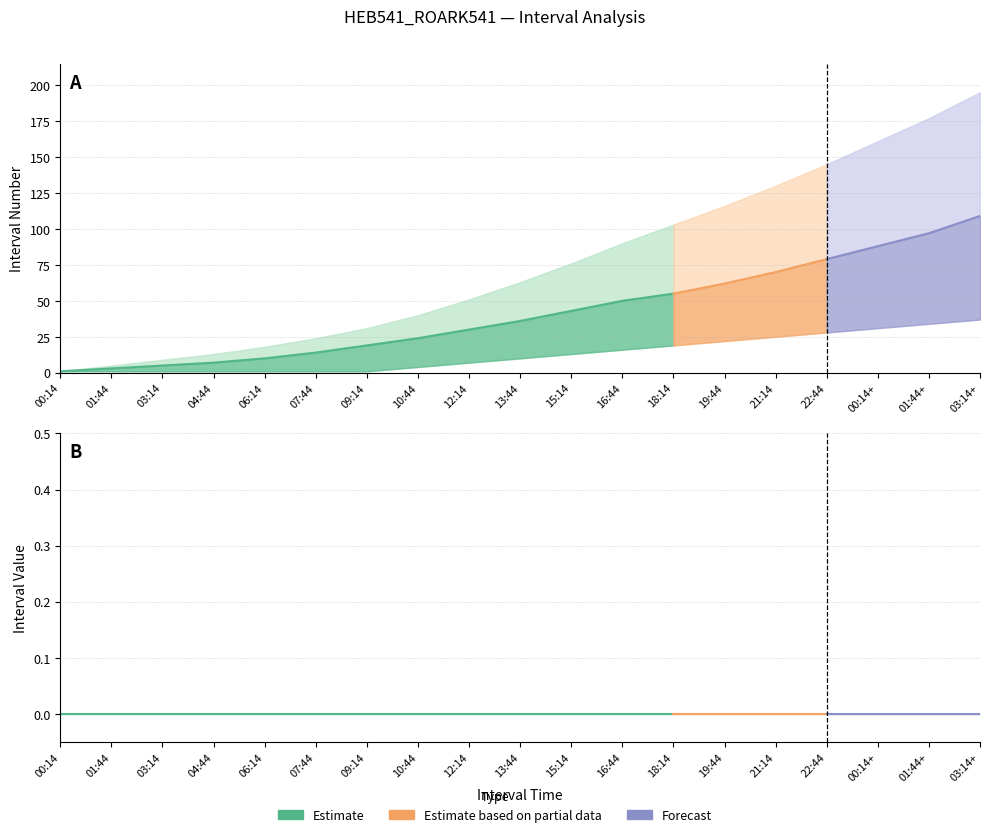

The HEB541_ROARK541_mid series shows 3 at 01:44. True or false?

True